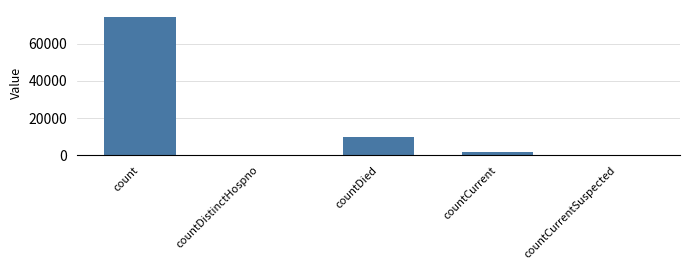

Which label corresponds to the largest value in the chart?

count